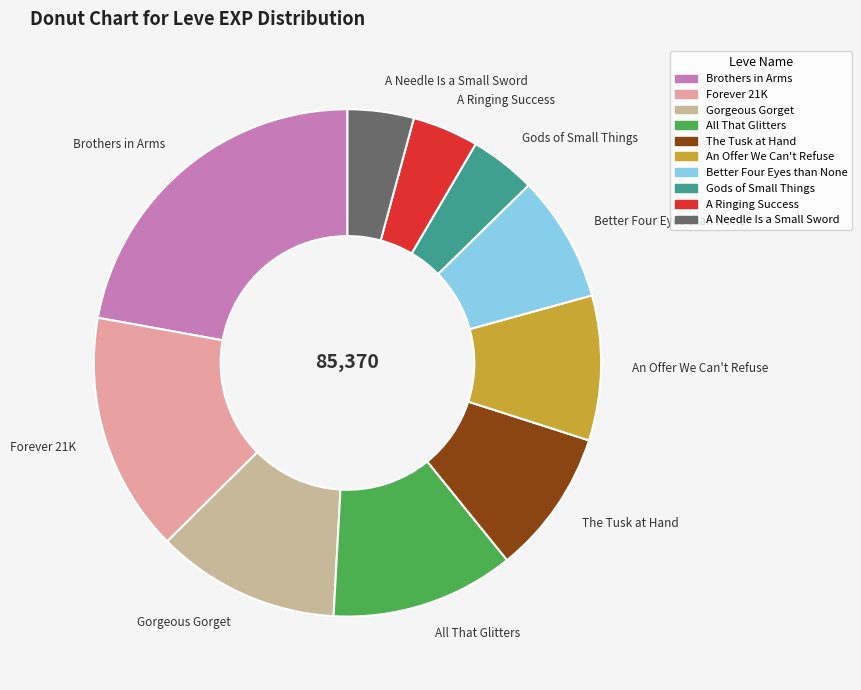

Between A Needle Is a Small Sword and Better Four Eyes than None, which is larger?

Better Four Eyes than None